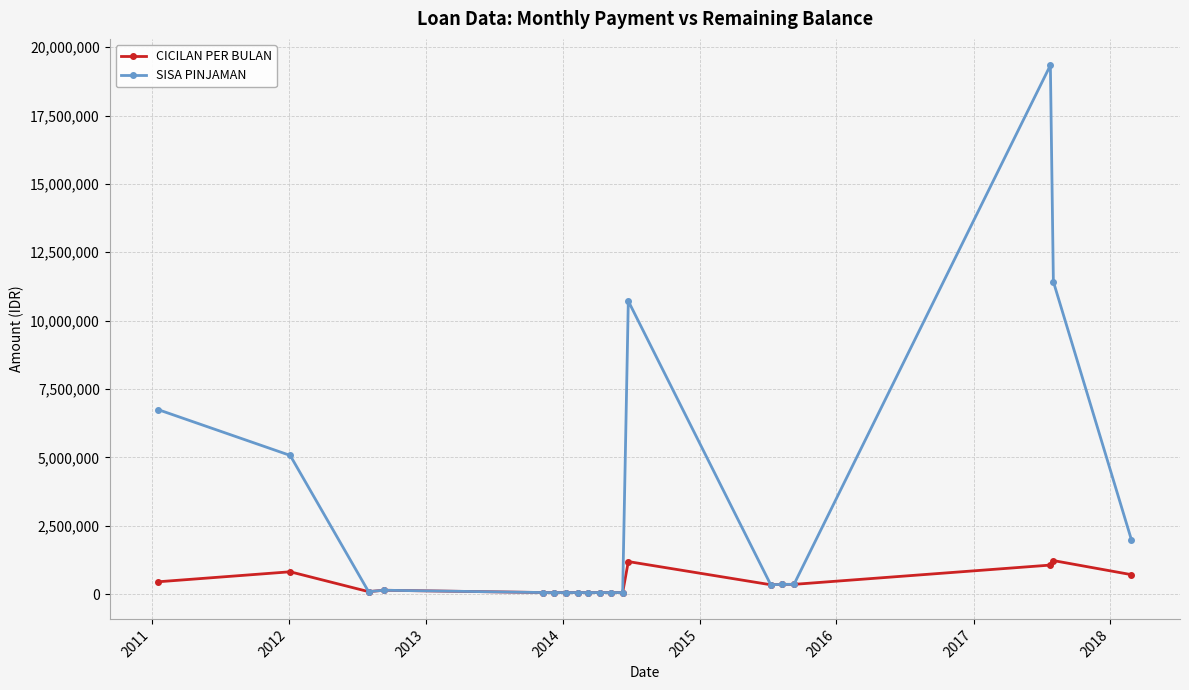

Which series has the largest range (max minus min)?

SISA PINJAMAN